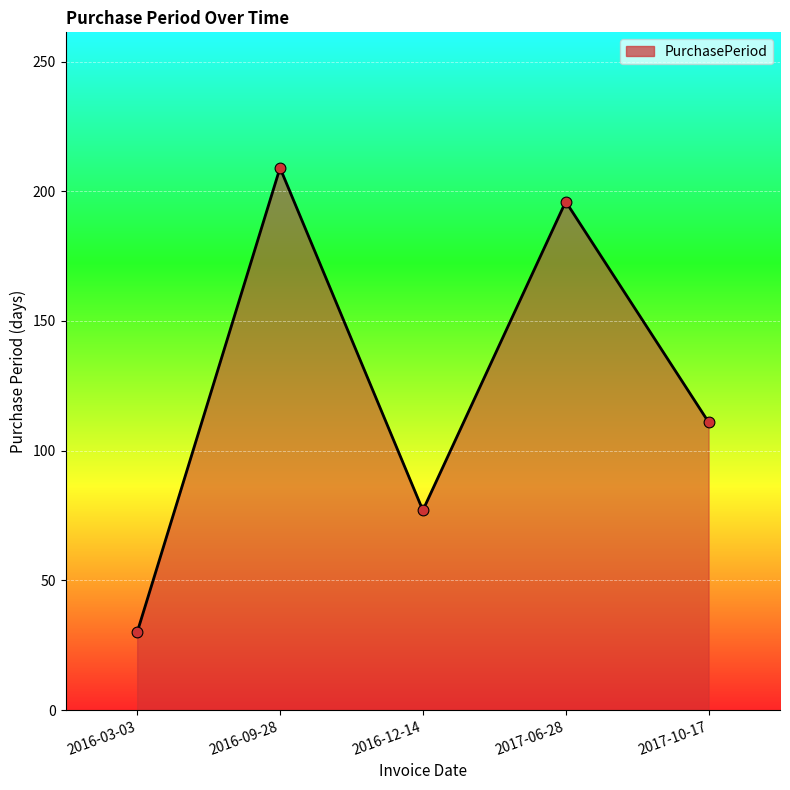

Which has a higher value, 2016-09-28 or 2016-12-14?

2016-09-28